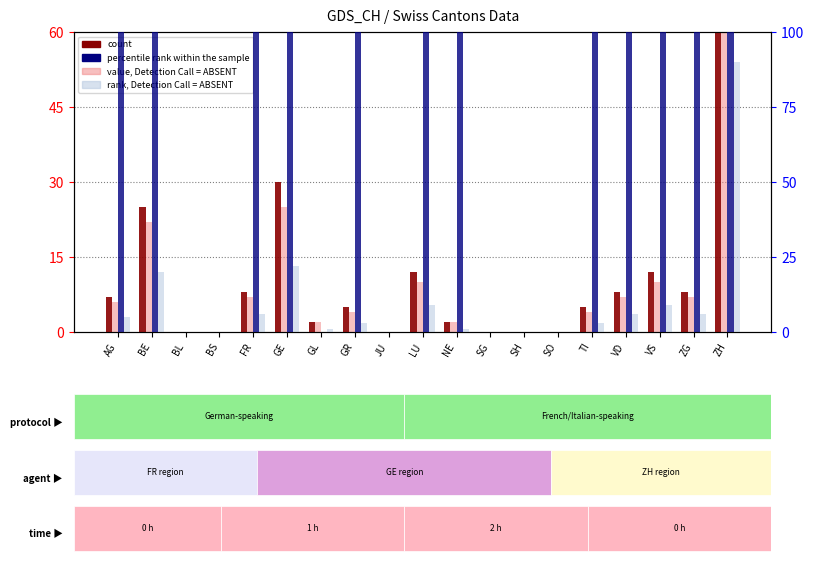

What is the approximate value of rank, Detection Call = ABSENT at GE?

22.0